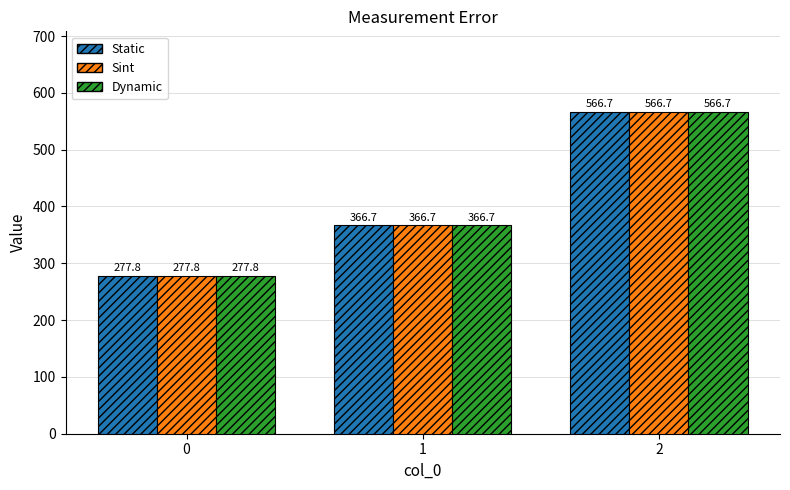

Is the value of Static at 0 greater than the value of Dynamic at 1?

No